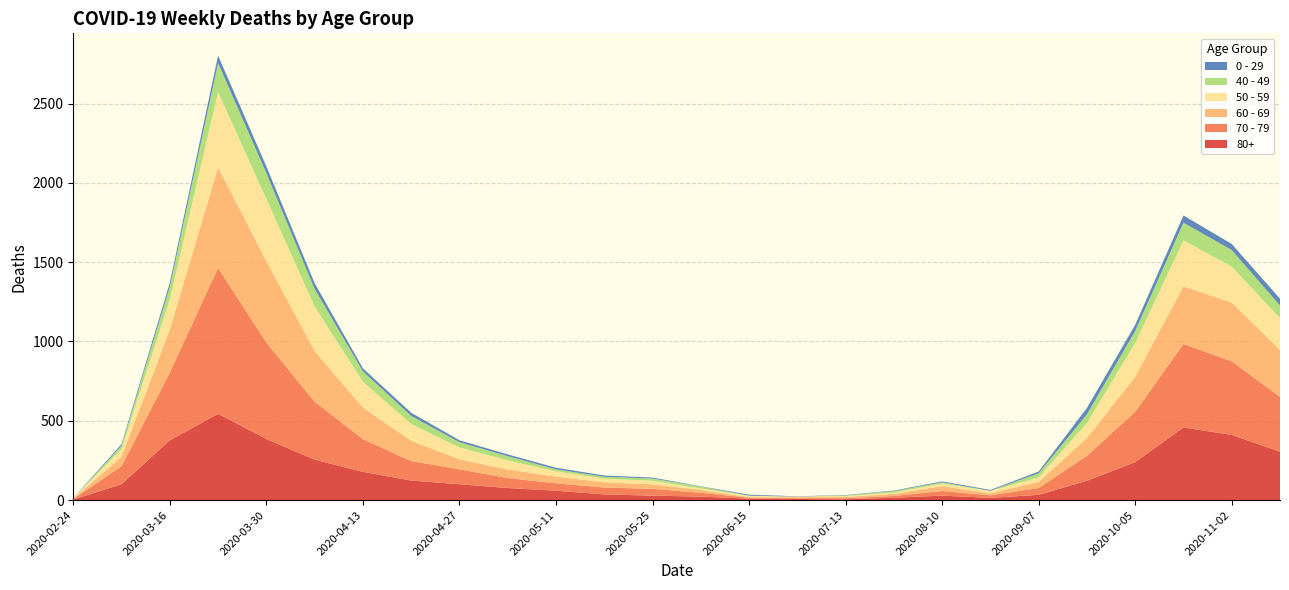

Reading right to left, extract all data points from this chart.

80+: 2020-11-16=305	2020-11-02=411	2020-10-19=458	2020-10-05=239	2020-09-21=122	2020-09-07=33	2020-08-24=14	2020-08-10=28	2020-07-27=15	2020-07-13=5	2020-06-29=7	2020-06-15=9	2020-06-01=22	2020-05-25=28	2020-05-18=36	2020-05-11=59	2020-05-04=76	2020-04-27=100	2020-04-20=123	2020-04-13=178	2020-04-06=255	2020-03-30=385	2020-03-23=544	2020-03-16=377	2020-03-09=100	2020-02-24=3
70 - 79: 2020-11-16=346	2020-11-02=464	2020-10-19=526	2020-10-05=318	2020-09-21=157	2020-09-07=43	2020-08-24=16	2020-08-10=29	2020-07-27=11	2020-07-13=7	2020-06-29=5	2020-06-15=6	2020-06-01=24	2020-05-25=43	2020-05-18=43	2020-05-11=47	2020-05-04=63	2020-04-27=94	2020-04-20=123	2020-04-13=206	2020-04-06=365	2020-03-30=608	2020-03-23=920	2020-03-16=427	2020-03-09=113	2020-02-24=4
60 - 69: 2020-11-16=294	2020-11-02=370	2020-10-19=364	2020-10-05=221	2020-09-21=112	2020-09-07=39	2020-08-24=12	2020-08-10=31	2020-07-27=13	2020-07-13=8	2020-06-29=6	2020-06-15=3	2020-06-01=18	2020-05-25=28	2020-05-18=33	2020-05-11=42	2020-05-04=54	2020-04-27=63	2020-04-20=128	2020-04-13=199	2020-04-06=320	2020-03-30=514	2020-03-23=634	2020-03-16=272	2020-03-09=61	2020-02-24=2
50 - 59: 2020-11-16=202	2020-11-02=227	2020-10-19=290	2020-10-05=212	2020-09-21=95	2020-09-07=28	2020-08-24=15	2020-08-10=16	2020-07-27=8	2020-07-13=6	2020-06-29=3	2020-06-15=8	2020-06-01=9	2020-05-25=23	2020-05-18=23	2020-05-11=33	2020-05-04=57	2020-04-27=75	2020-04-20=106	2020-04-13=163	2020-04-06=281	2020-03-30=392	2020-03-23=475	2020-03-16=190	2020-03-09=48	2020-02-24=3
40 - 49: 2020-11-16=80	2020-11-02=105	2020-10-19=111	2020-10-05=76	2020-09-21=55	2020-09-07=26	2020-08-24=2	2020-08-10=8	2020-07-27=10	2020-07-13=4	2020-06-29=1	2020-06-15=2	2020-06-01=12	2020-05-25=14	2020-05-18=12	2020-05-11=13	2020-05-04=27	2020-04-27=33	2020-04-20=51	2020-04-13=66	2020-04-06=111	2020-03-30=163	2020-03-23=183	2020-03-16=79	2020-03-09=21	2020-02-24=0
0 - 29: 2020-11-16=43	2020-11-02=38	2020-10-19=46	2020-10-05=39	2020-09-21=40	2020-09-07=11	2020-08-24=5	2020-08-10=6	2020-07-27=3	2020-07-13=2	2020-06-29=2	2020-06-15=6	2020-06-01=2	2020-05-25=6	2020-05-18=8	2020-05-11=10	2020-05-04=11	2020-04-27=12	2020-04-20=20	2020-04-13=19	2020-04-06=36	2020-03-30=42	2020-03-23=47	2020-03-16=25	2020-03-09=10	2020-02-24=1